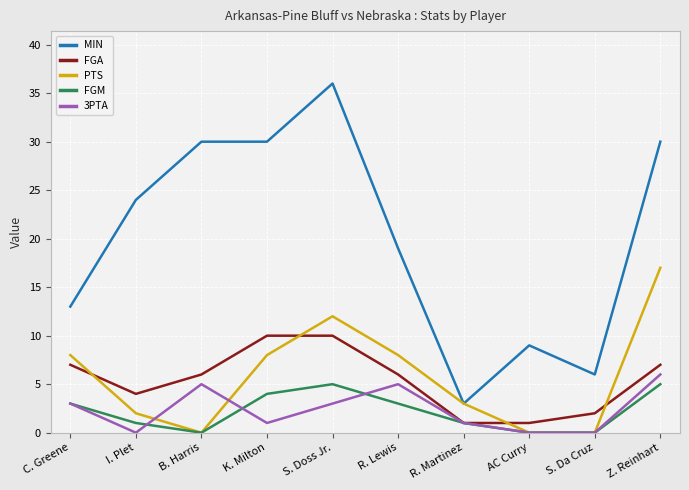

Reading right to left, transcribe all the data shown in this chart.

MIN: Z. Reinhart=30	S. Da Cruz=6	AC Curry=9	R. Martinez=3	R. Lewis=19	S. Doss Jr.=36	K. Milton=30	B. Harris=30	I. Plet=24	C. Greene=13
FGA: Z. Reinhart=7	S. Da Cruz=2	AC Curry=1	R. Martinez=1	R. Lewis=6	S. Doss Jr.=10	K. Milton=10	B. Harris=6	I. Plet=4	C. Greene=7
PTS: Z. Reinhart=17	S. Da Cruz=0	AC Curry=0	R. Martinez=3	R. Lewis=8	S. Doss Jr.=12	K. Milton=8	B. Harris=0	I. Plet=2	C. Greene=8
FGM: Z. Reinhart=5	S. Da Cruz=0	AC Curry=0	R. Martinez=1	R. Lewis=3	S. Doss Jr.=5	K. Milton=4	B. Harris=0	I. Plet=1	C. Greene=3
3PTA: Z. Reinhart=6	S. Da Cruz=0	AC Curry=0	R. Martinez=1	R. Lewis=5	S. Doss Jr.=3	K. Milton=1	B. Harris=5	I. Plet=0	C. Greene=3